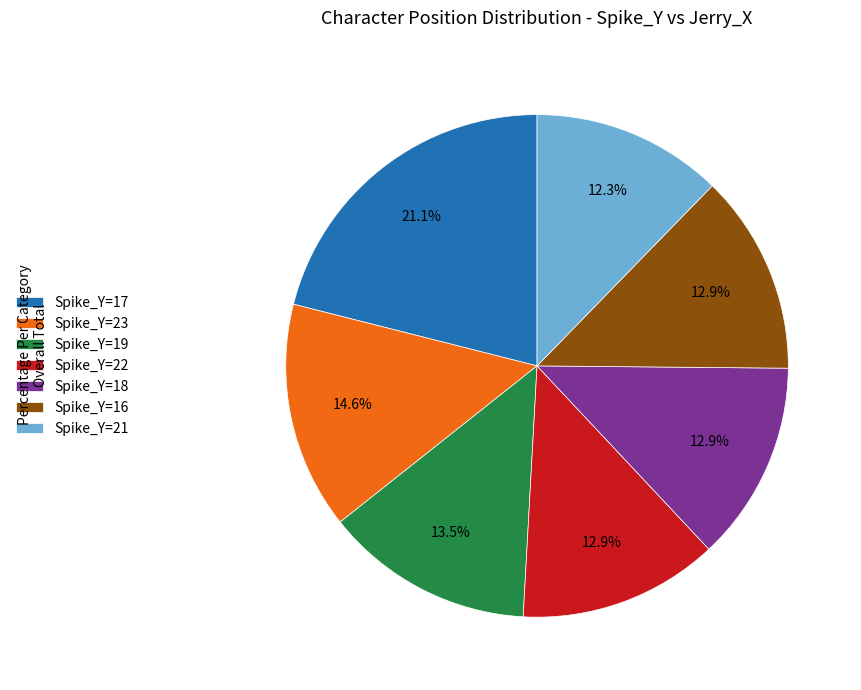

Which has a higher value, Spike_Y=17 or Spike_Y=19?

Spike_Y=17